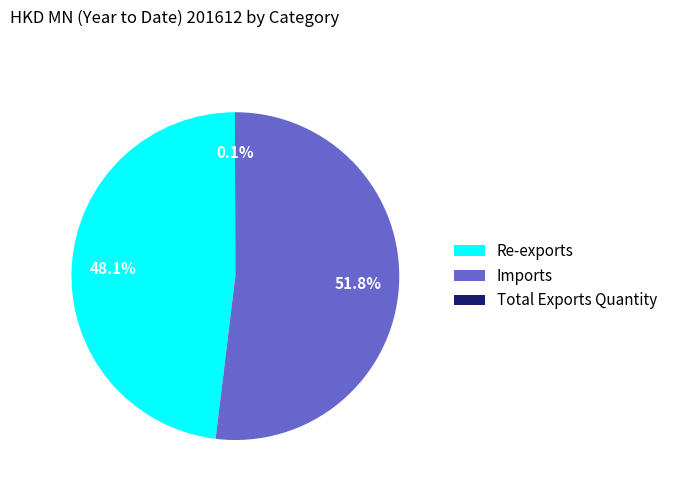

Which slice is the largest?

Imports